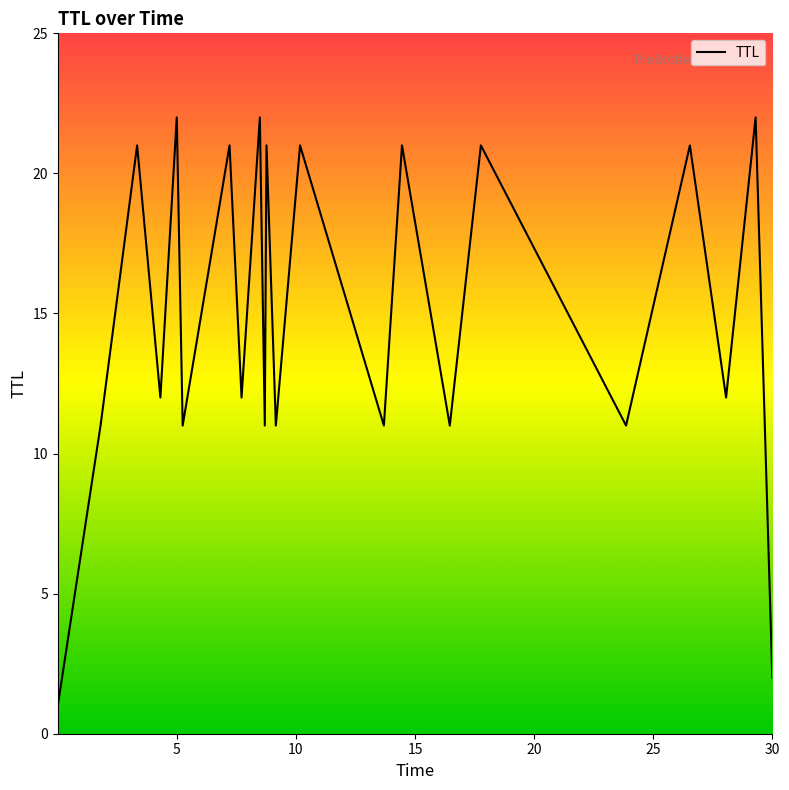

What is the difference between the maximum and minimum values?

21